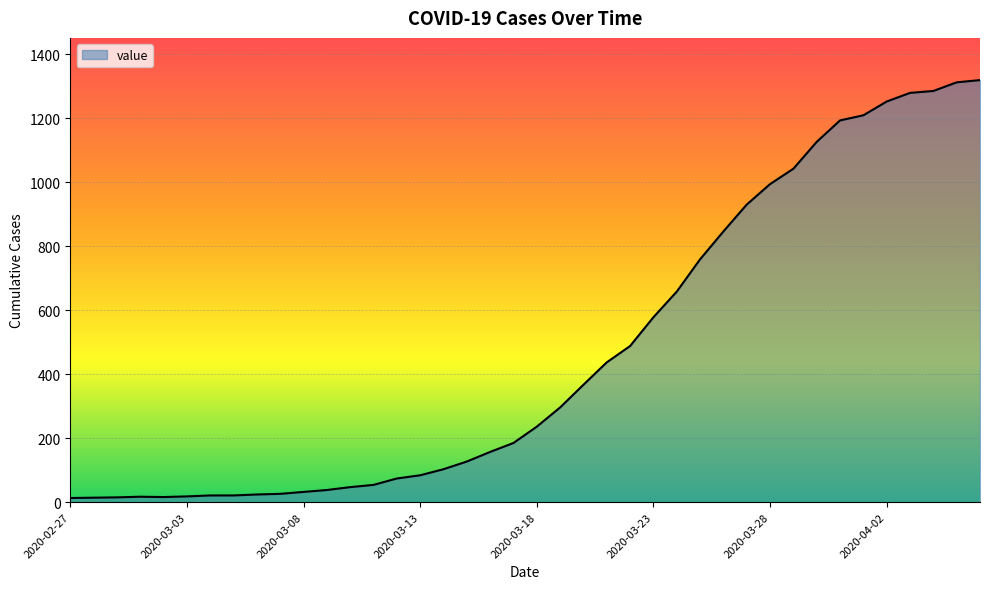

What is the difference between the maximum and minimum values?

1306